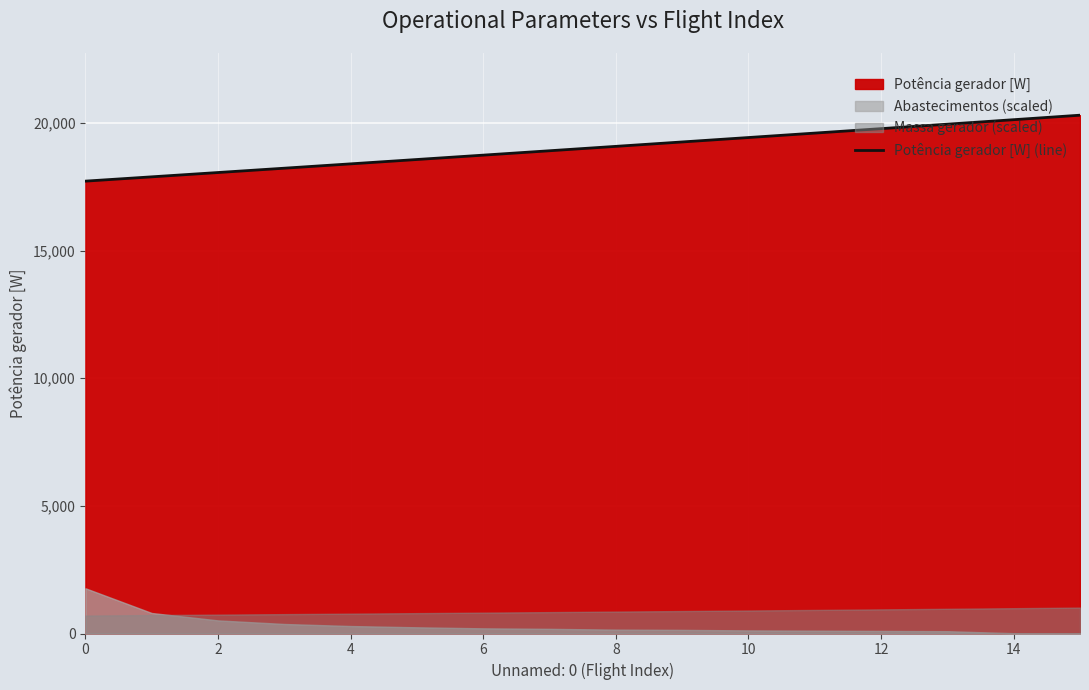

The chart shows a value of 20130.7 at 14. True or false?

True